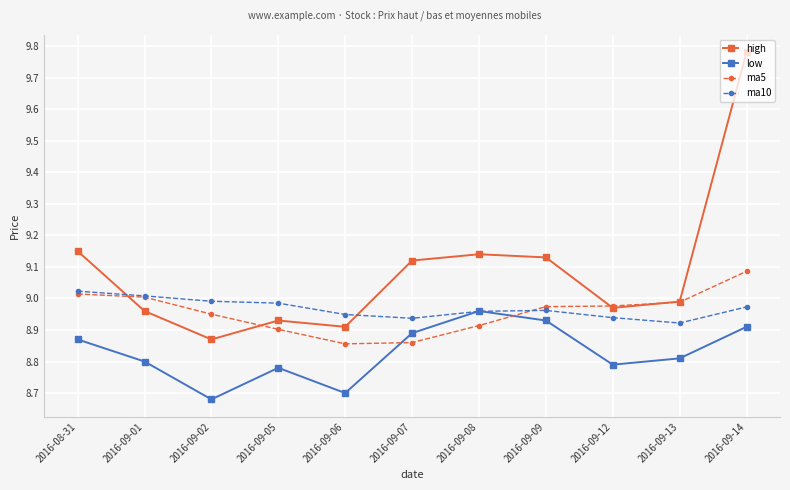

Which series has the largest total across all categories?

high